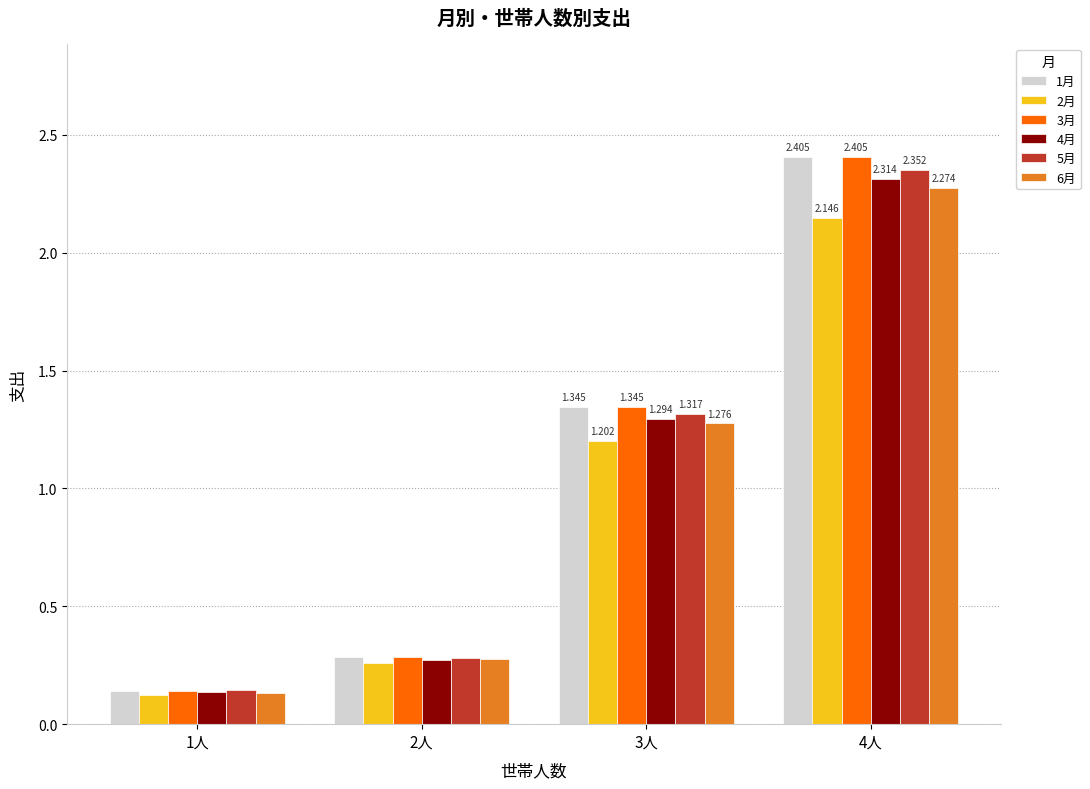

Is the value of 6月 at 4人 greater than the value of 1月 at 1人?

Yes